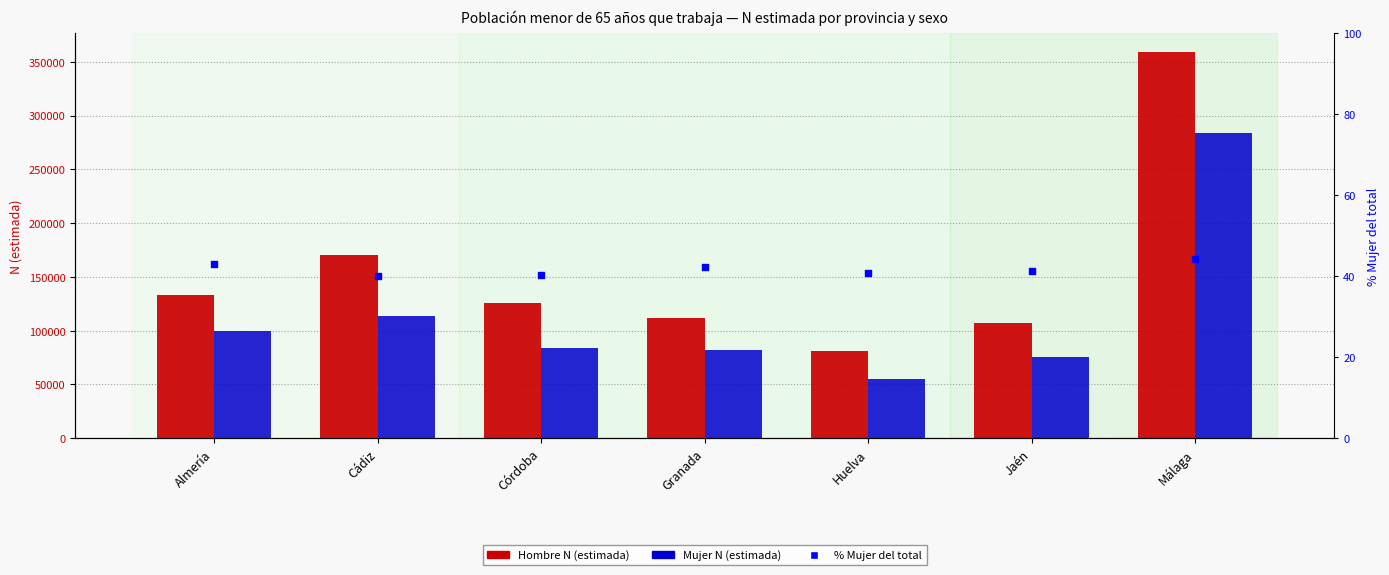

Which series contains the lowest Y value?

% Mujer del total